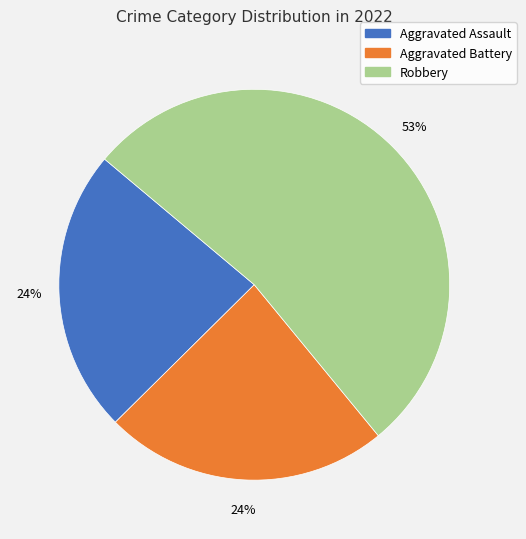

Is there any slice that represents more than half of the pie?

Yes